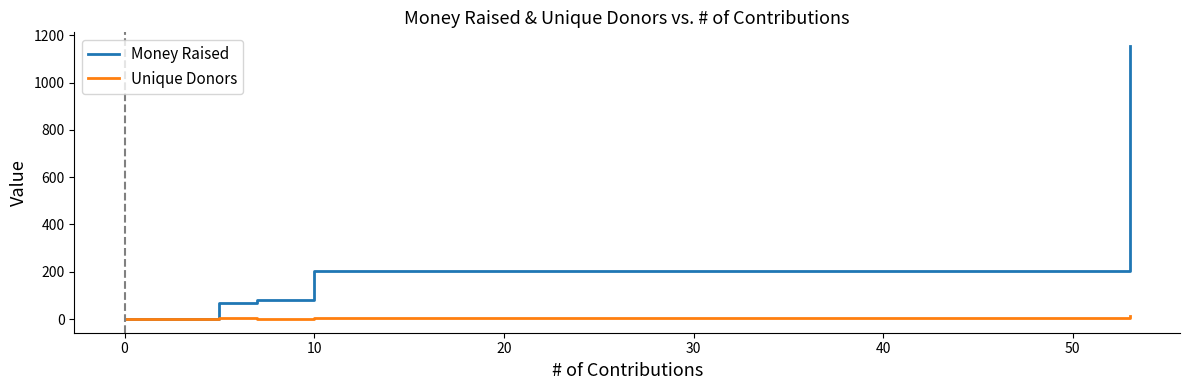

List the series in order of their peak value, highest first.

Money Raised, Unique Donors